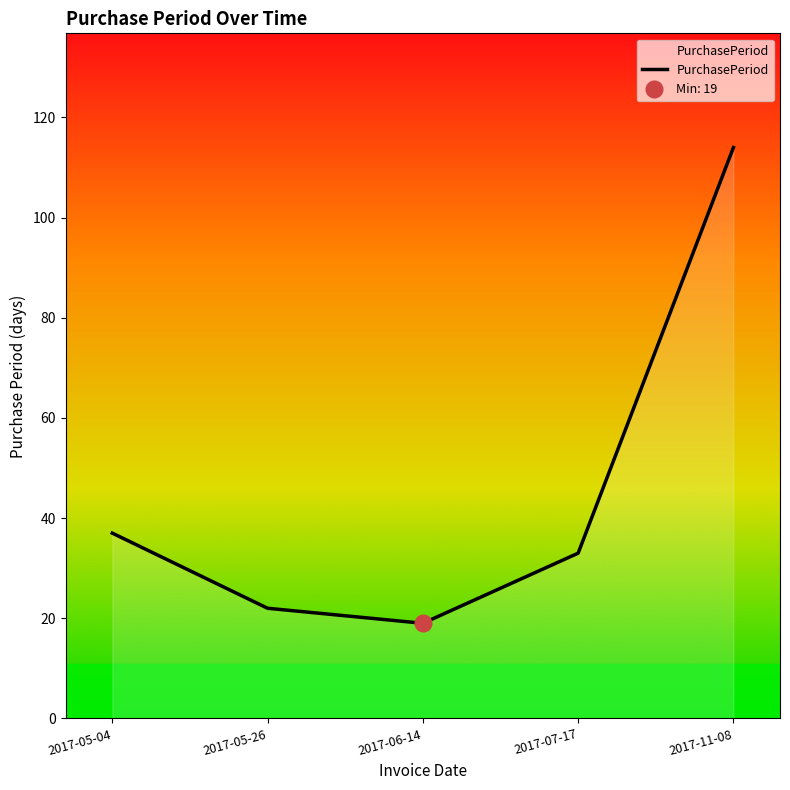

How many interior local valleys (lower than both neighbors) does the data have?

1